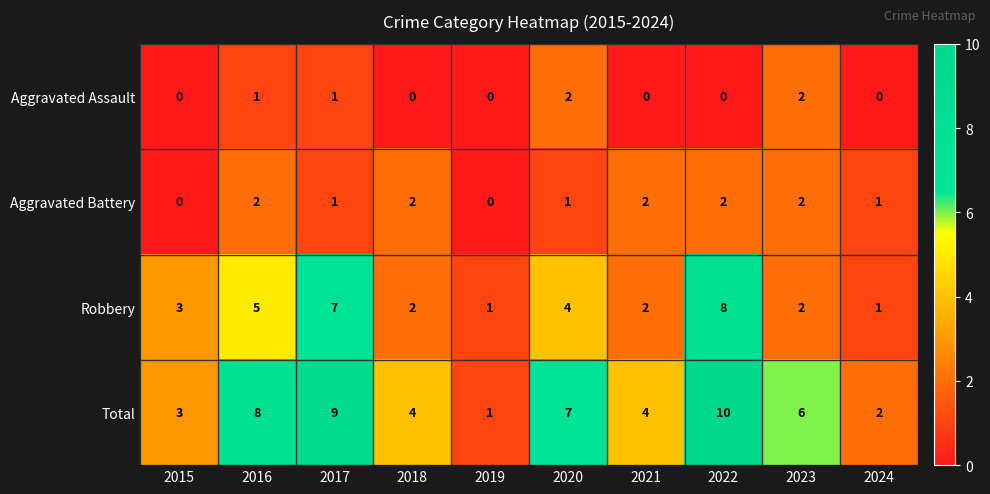

At which category does the chart reach its peak across all series?

2022